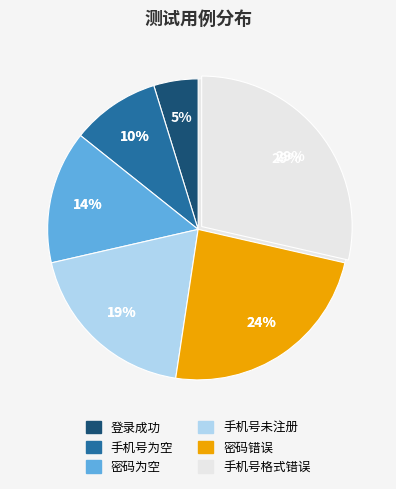

To the nearest percent, what is the difference between the 密码错误 and 手机号格式错误 slice percentages?

5%